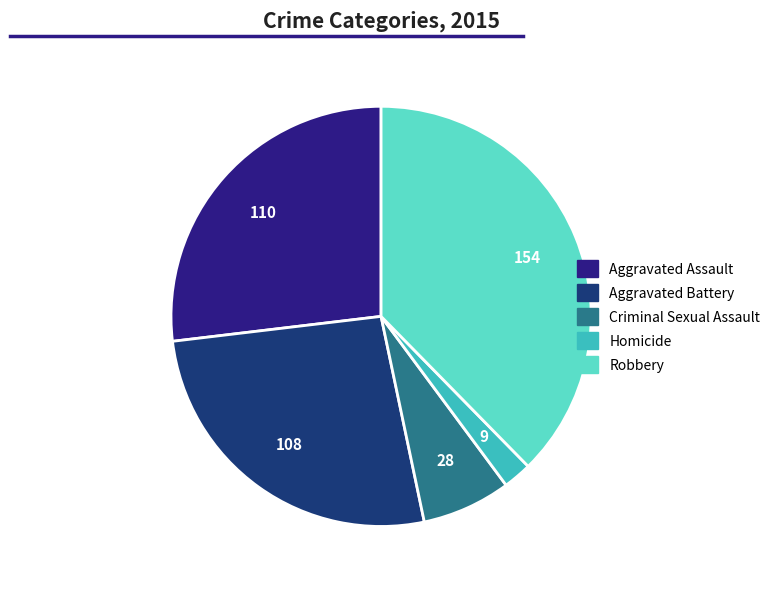

How many segments does this pie chart have?

5